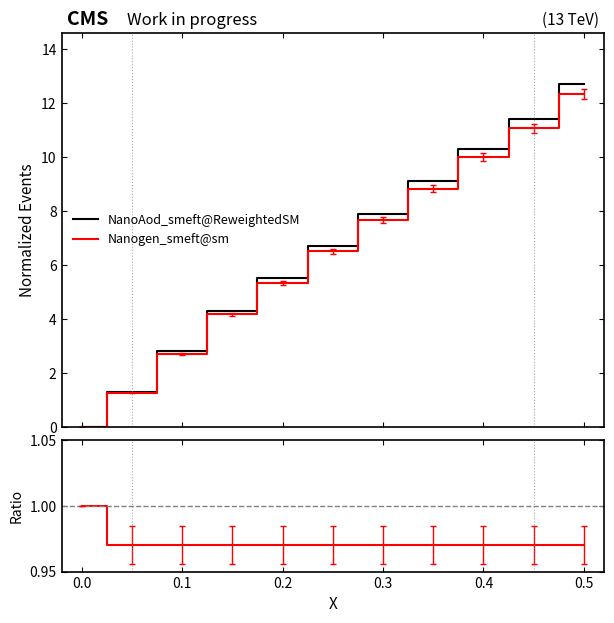

True or false: Nanogen_smeft@sm has more than 2 points higher than both neighbors.

False